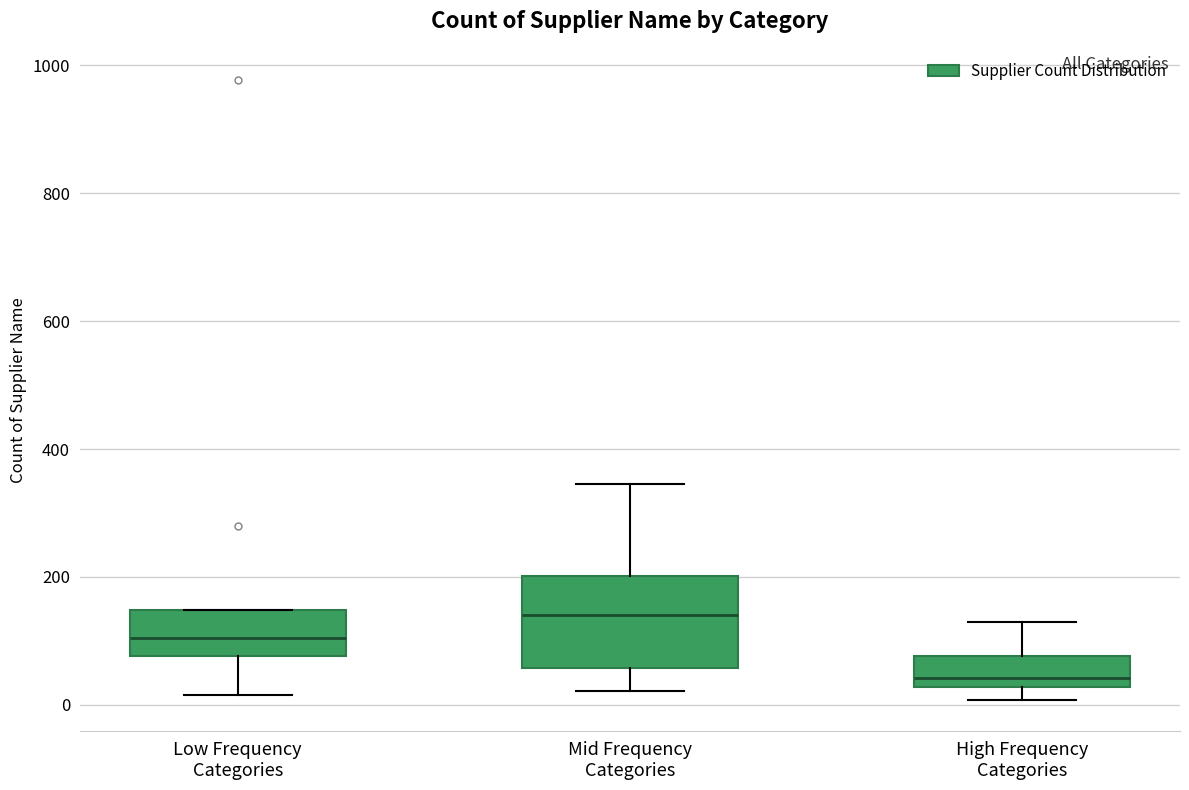

Where does the lower whisker of the box for Low Frequency Categories end on the y-axis? The values are not printed on the chart, so give them approximately, as read against the axis.

20